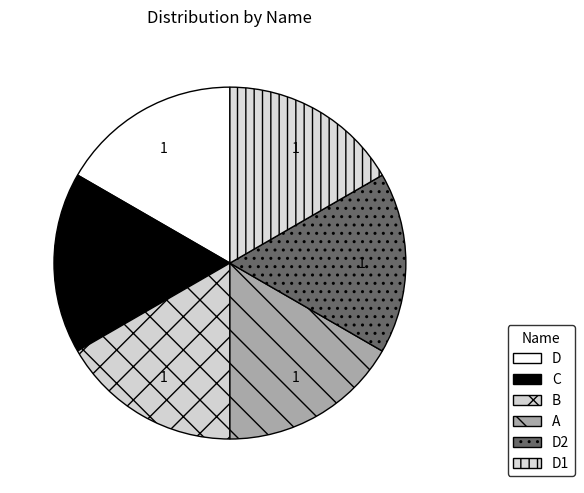

Count the number of slices in the pie.

6